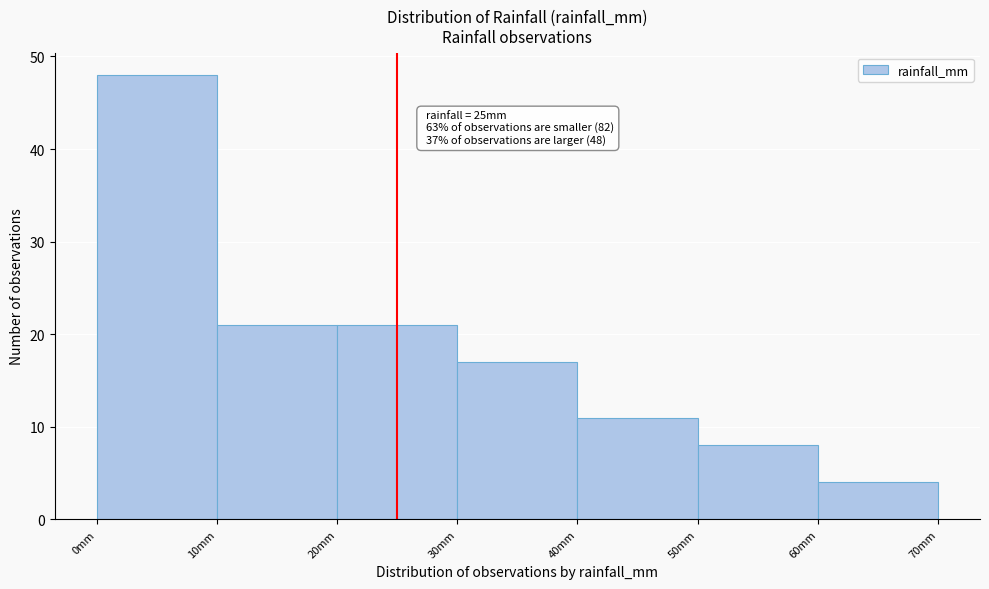

Which range on the x-axis has the tallest bar?

0 to 10